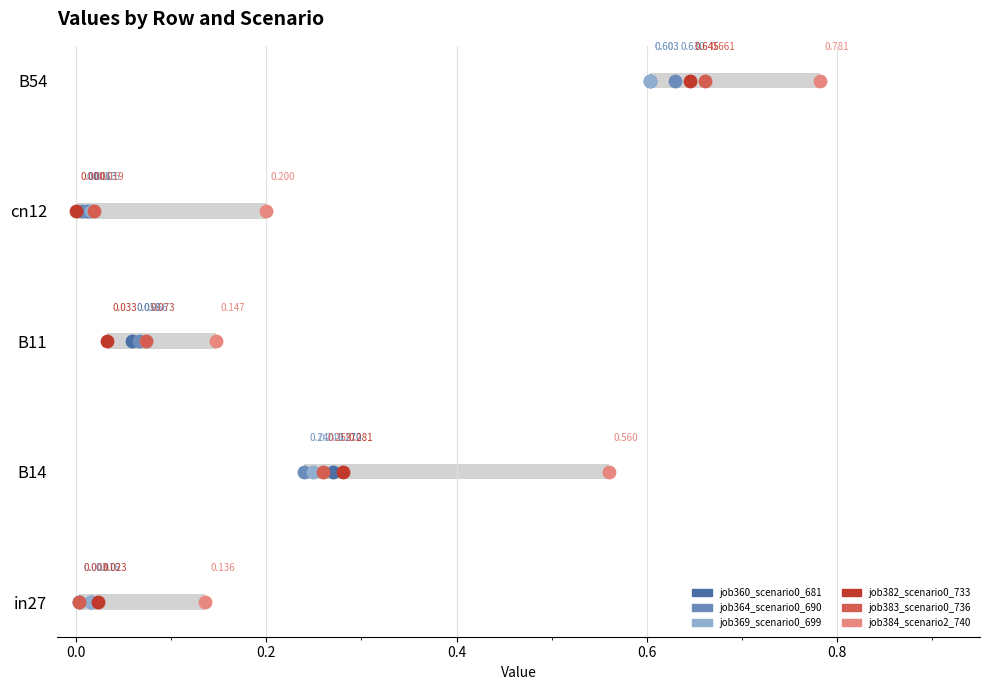

What is the total value across all series at 0.0?

6